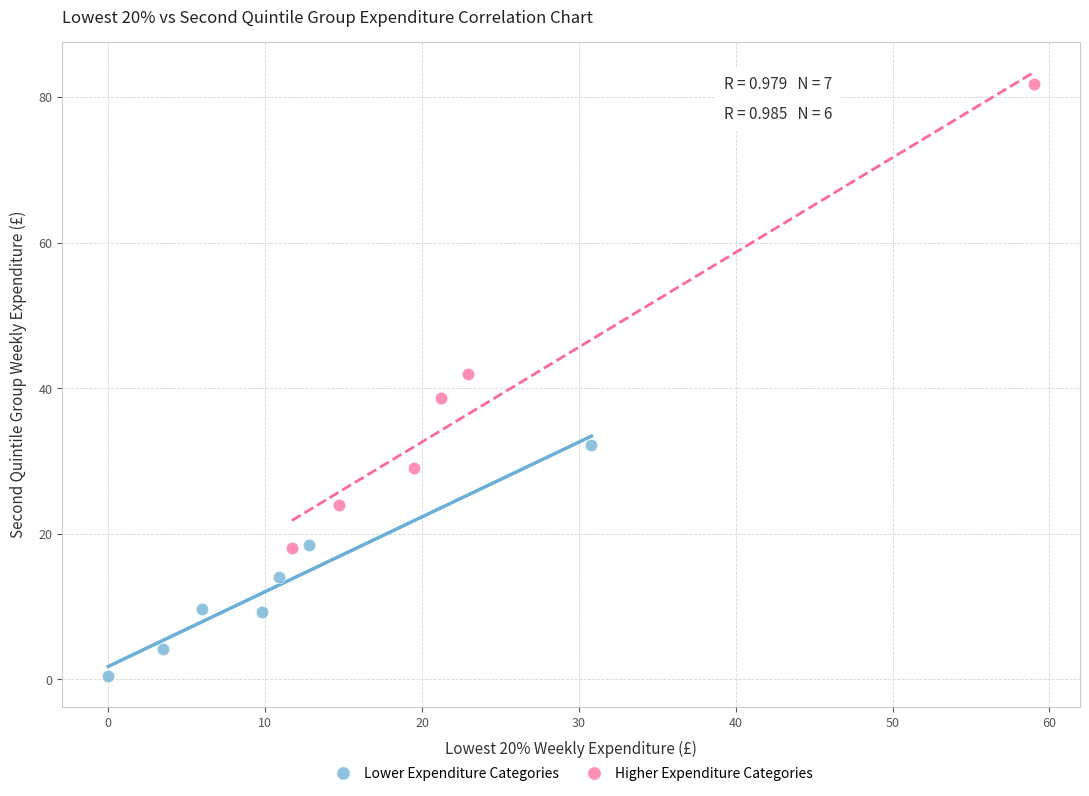

Which series contains the highest Y value?

Higher Expenditure Categories